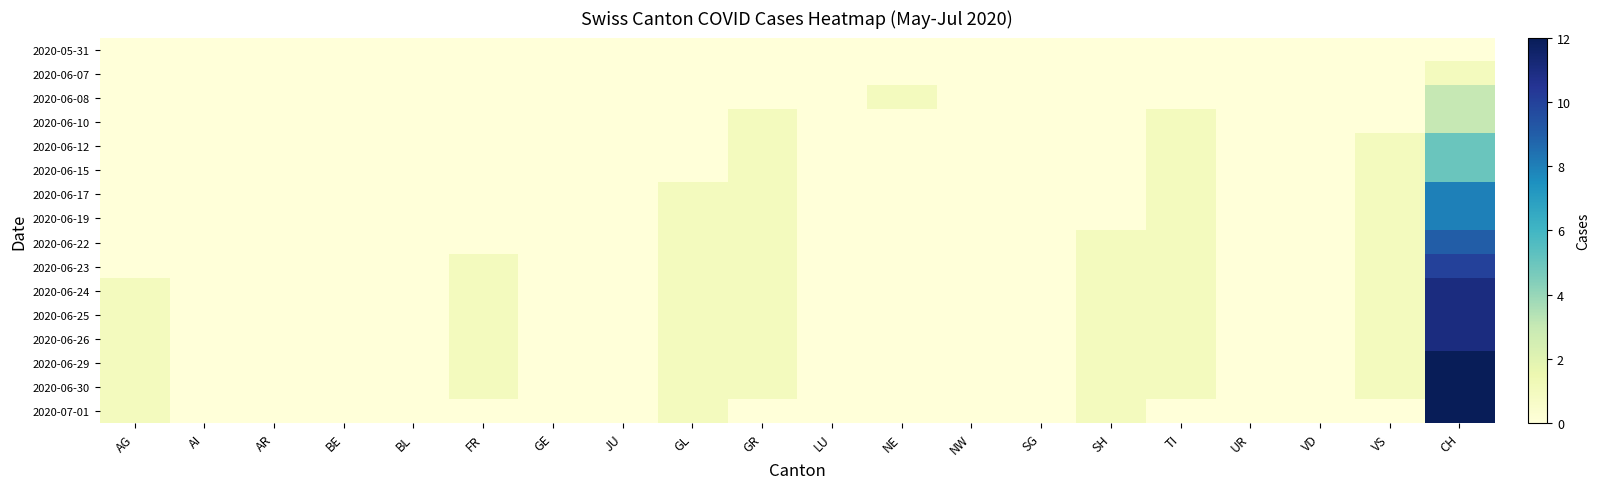

Reading left to right, what are all the values shown in this chart?

2020-05-31: AG=0	AI=0	AR=0	BE=0	BL=0	FR=0	GE=0	JU=0	GL=0	GR=0	LU=0	NE=0	NW=0	SG=0	SH=0	TI=0	UR=0	VD=0	VS=0	CH=0
2020-06-07: AG=0	AI=0	AR=0	BE=0	BL=0	FR=0	GE=0	JU=0	GL=0	GR=0	LU=0	NE=0	NW=0	SG=0	SH=0	TI=0	UR=0	VD=0	VS=0	CH=1
2020-06-08: AG=0	AI=0	AR=0	BE=0	BL=0	FR=0	GE=0	JU=0	GL=0	GR=0	LU=0	NE=1	NW=0	SG=0	SH=0	TI=0	UR=0	VD=0	VS=0	CH=3
2020-06-10: AG=0	AI=0	AR=0	BE=0	BL=0	FR=0	GE=0	JU=0	GL=0	GR=1	LU=0	NE=0	NW=0	SG=0	SH=0	TI=1	UR=0	VD=0	VS=0	CH=3
2020-06-12: AG=0	AI=0	AR=0	BE=0	BL=0	FR=0	GE=0	JU=0	GL=0	GR=1	LU=0	NE=0	NW=0	SG=0	SH=0	TI=1	UR=0	VD=0	VS=1	CH=5
2020-06-15: AG=0	AI=0	AR=0	BE=0	BL=0	FR=0	GE=0	JU=0	GL=0	GR=1	LU=0	NE=0	NW=0	SG=0	SH=0	TI=1	UR=0	VD=0	VS=1	CH=5
2020-06-17: AG=0	AI=0	AR=0	BE=0	BL=0	FR=0	GE=0	JU=0	GL=1	GR=1	LU=0	NE=0	NW=0	SG=0	SH=0	TI=1	UR=0	VD=0	VS=1	CH=8
2020-06-19: AG=0	AI=0	AR=0	BE=0	BL=0	FR=0	GE=0	JU=0	GL=1	GR=1	LU=0	NE=0	NW=0	SG=0	SH=0	TI=1	UR=0	VD=0	VS=1	CH=8
2020-06-22: AG=0	AI=0	AR=0	BE=0	BL=0	FR=0	GE=0	JU=0	GL=1	GR=1	LU=0	NE=0	NW=0	SG=0	SH=1	TI=1	UR=0	VD=0	VS=1	CH=9
2020-06-23: AG=0	AI=0	AR=0	BE=0	BL=0	FR=1	GE=0	JU=0	GL=1	GR=1	LU=0	NE=0	NW=0	SG=0	SH=1	TI=1	UR=0	VD=0	VS=1	CH=10
2020-06-24: AG=1	AI=0	AR=0	BE=0	BL=0	FR=1	GE=0	JU=0	GL=1	GR=1	LU=0	NE=0	NW=0	SG=0	SH=1	TI=1	UR=0	VD=0	VS=1	CH=11
2020-06-25: AG=1	AI=0	AR=0	BE=0	BL=0	FR=1	GE=0	JU=0	GL=1	GR=1	LU=0	NE=0	NW=0	SG=0	SH=1	TI=1	UR=0	VD=0	VS=1	CH=11
2020-06-26: AG=1	AI=0	AR=0	BE=0	BL=0	FR=1	GE=0	JU=0	GL=1	GR=1	LU=0	NE=0	NW=0	SG=0	SH=1	TI=1	UR=0	VD=0	VS=1	CH=11
2020-06-29: AG=1	AI=0	AR=0	BE=0	BL=0	FR=1	GE=0	JU=0	GL=1	GR=1	LU=0	NE=0	NW=0	SG=0	SH=1	TI=1	UR=0	VD=0	VS=1	CH=12
2020-06-30: AG=1	AI=0	AR=0	BE=0	BL=0	FR=1	GE=0	JU=0	GL=1	GR=1	LU=0	NE=0	NW=0	SG=0	SH=1	TI=1	UR=0	VD=0	VS=1	CH=12
2020-07-01: AG=1	AI=0	AR=0	BE=0	BL=0	FR=0	GE=0	JU=0	GL=1	GR=0	LU=0	NE=0	NW=0	SG=0	SH=1	TI=0	UR=0	VD=0	VS=0	CH=12